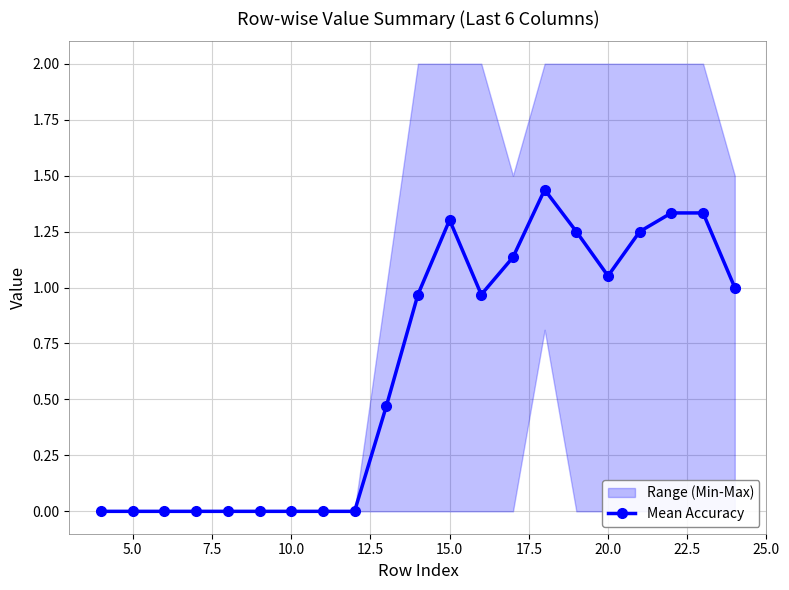

Reading left to right, what are all the values shown in this chart?

0.0	0.0	0.0	0.0	0.0	0.0	0.0	0.0	0.0	0.5	1.0	1.3	1.0	1.1	1.4	1.2	1.1	1.2	1.3	1.3	1.0